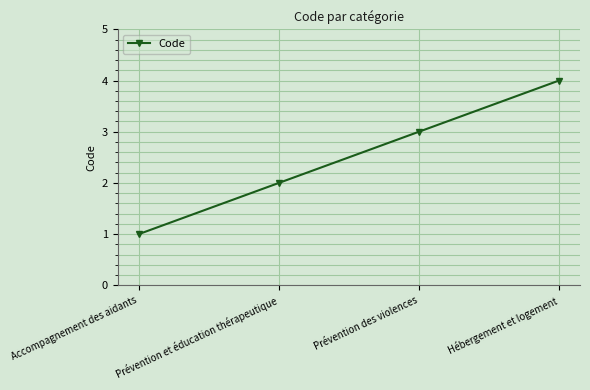

What is the approximate value at Prévention des violences?

3